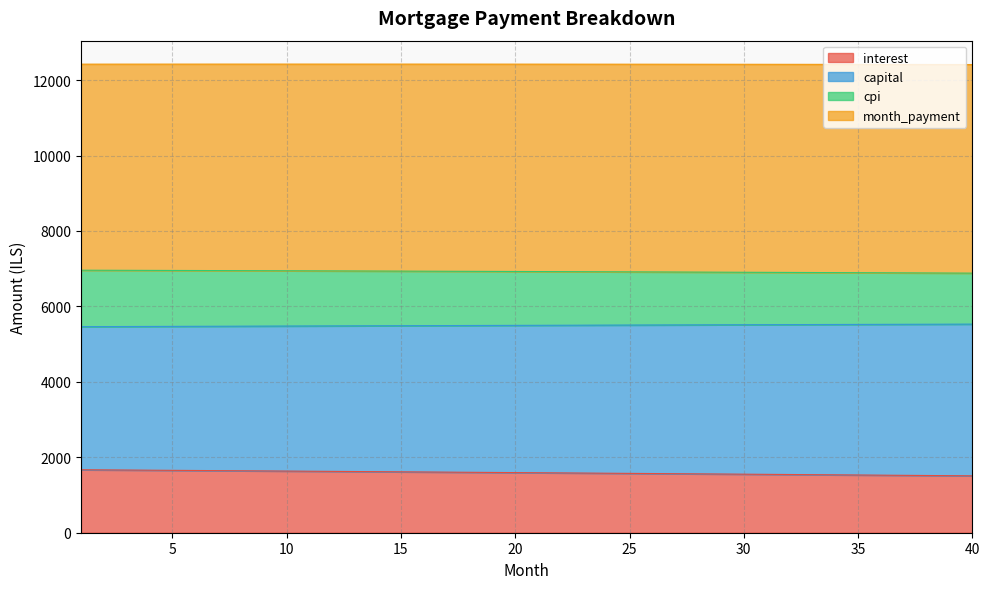

What is the highest value of the interest series?

1669.2